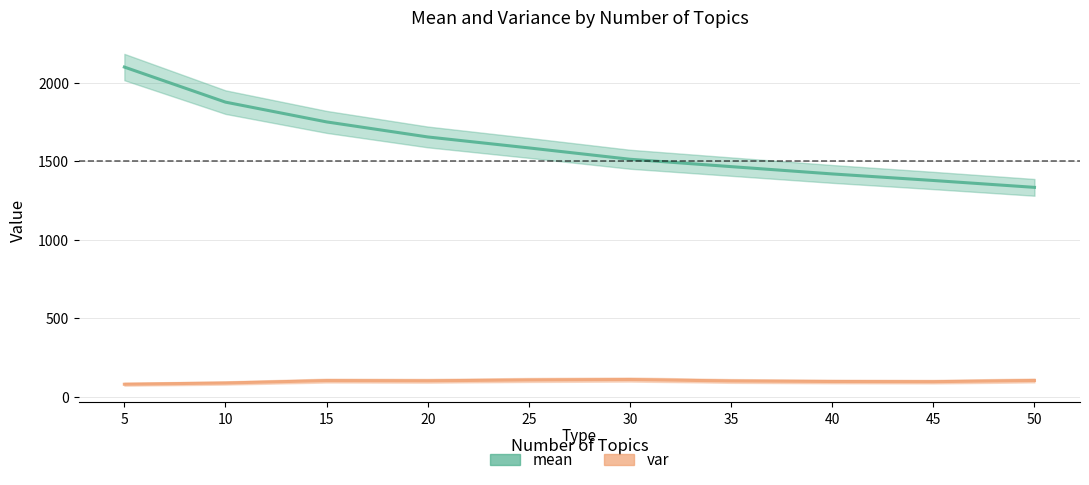

How many data points does each series have?

10